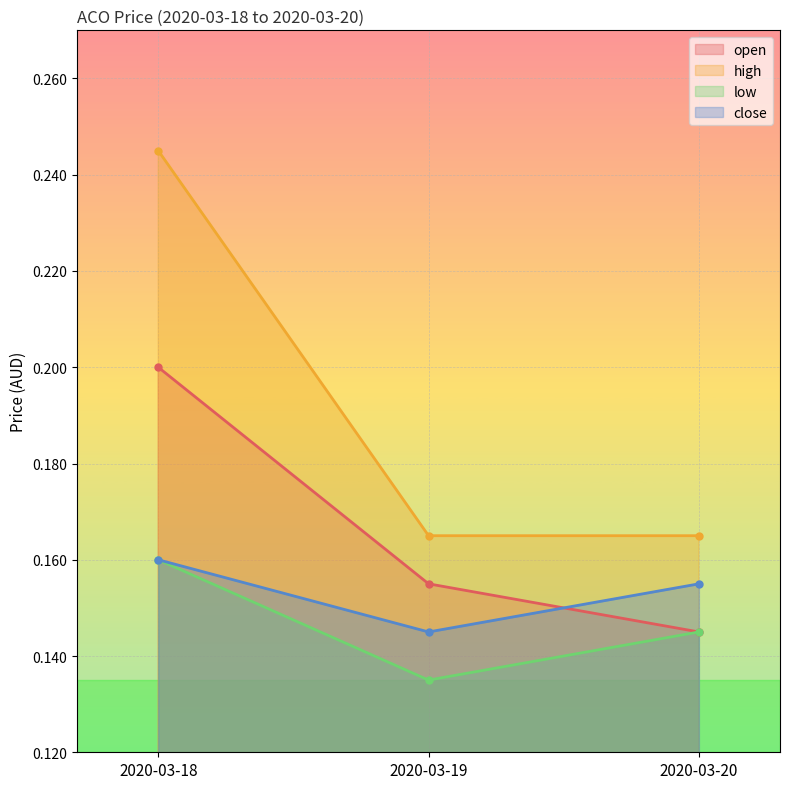

The high series shows 0.2 at 2020-03-20. True or false?

True